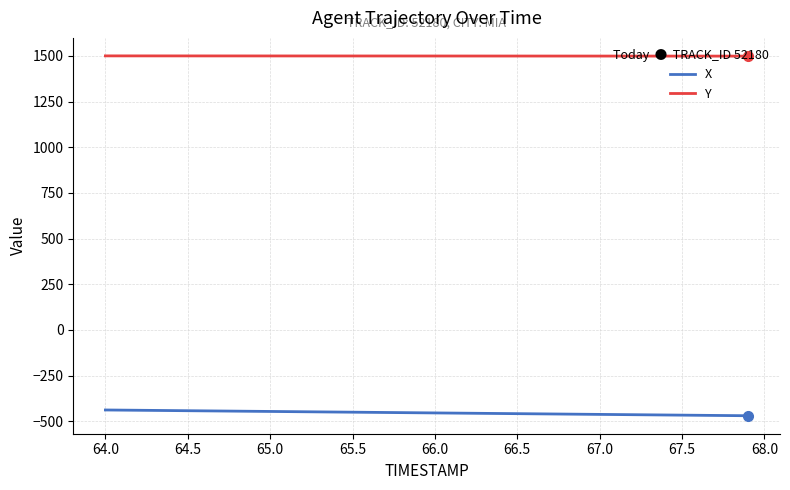

Which series has the largest total across all categories?

Y